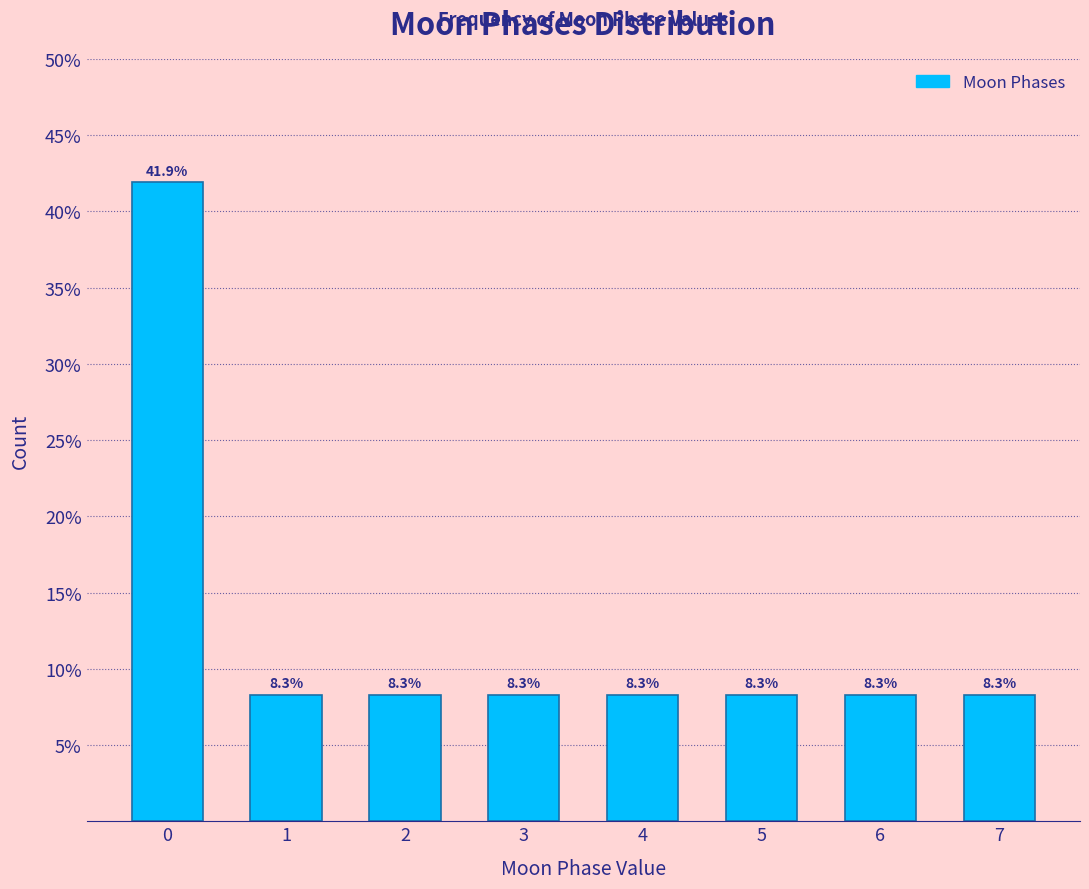

Reading left to right, extract all data points from this chart.

0=41.9	1=8.3	2=8.3	3=8.3	4=8.3	5=8.3	6=8.3	7=8.3